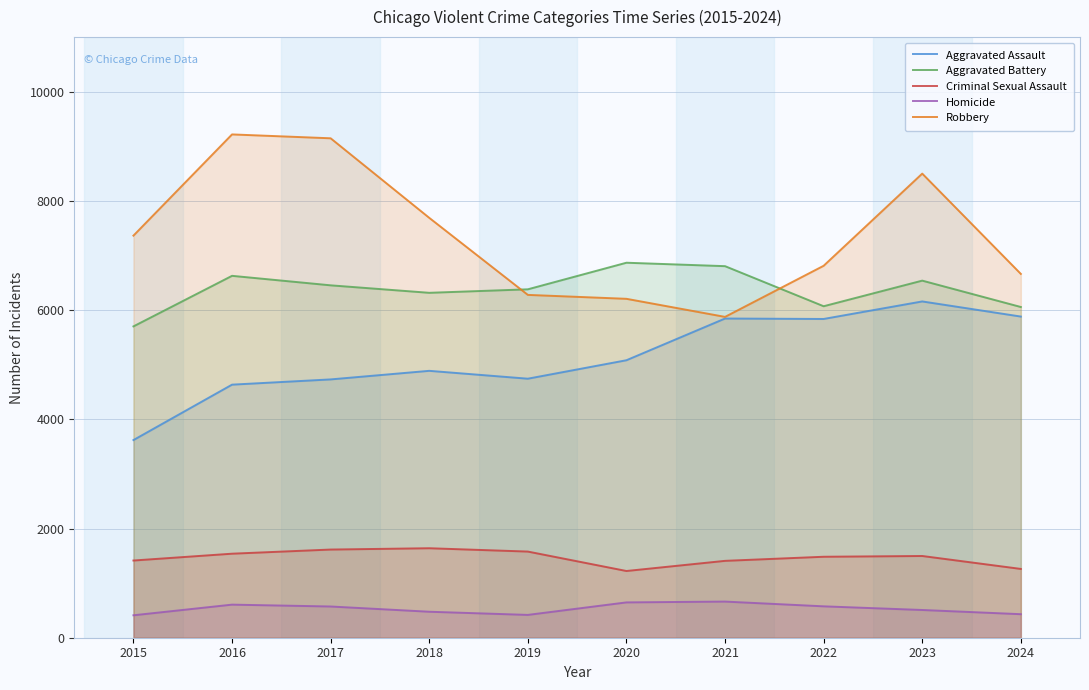

True or false: Aggravated Battery and Criminal Sexual Assault intersect in this chart.

False